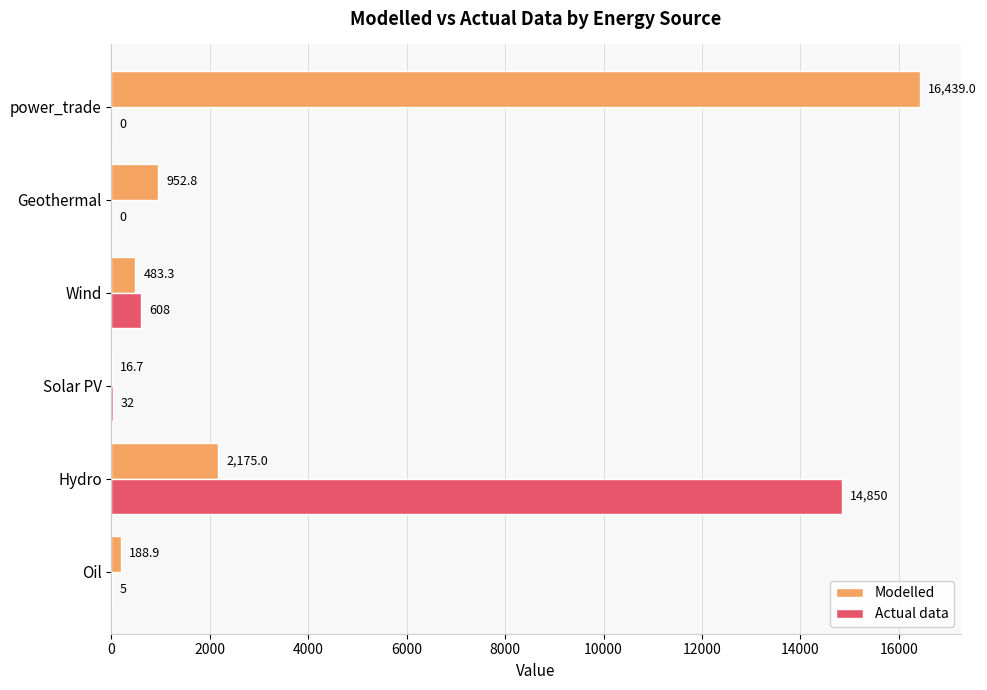

Where is Modelled nearest to the value 8227?

Hydro